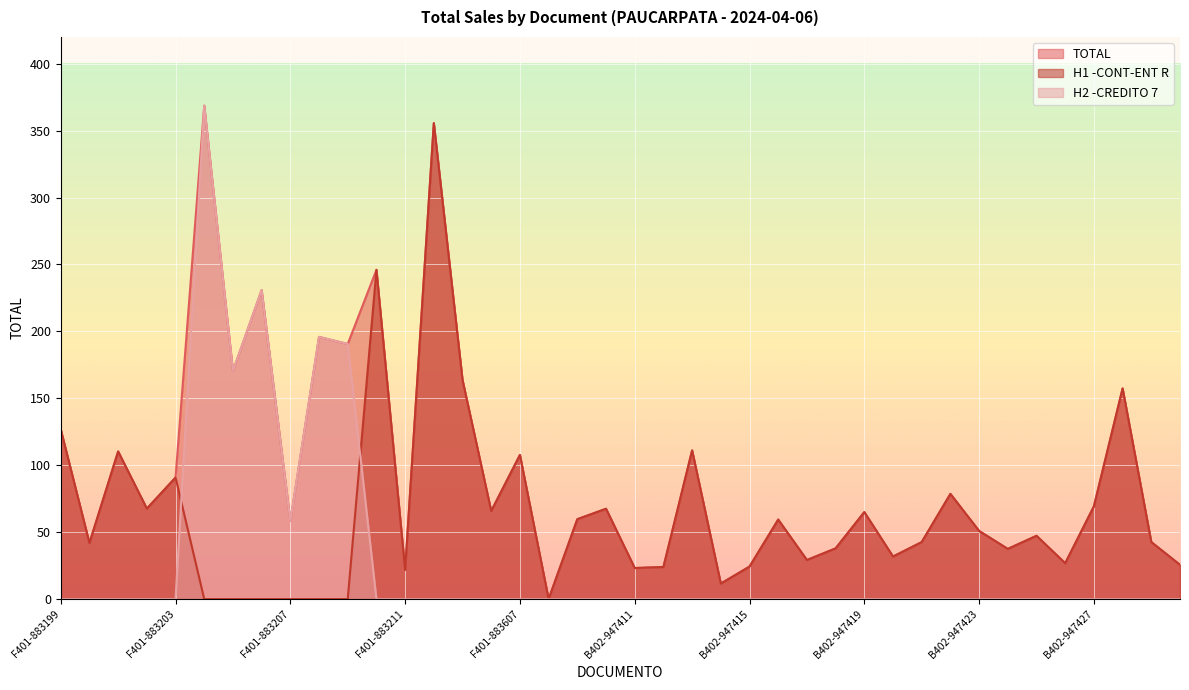

Between F401-883519 and B402-947416, which series saw the biggest shift?

TOTAL